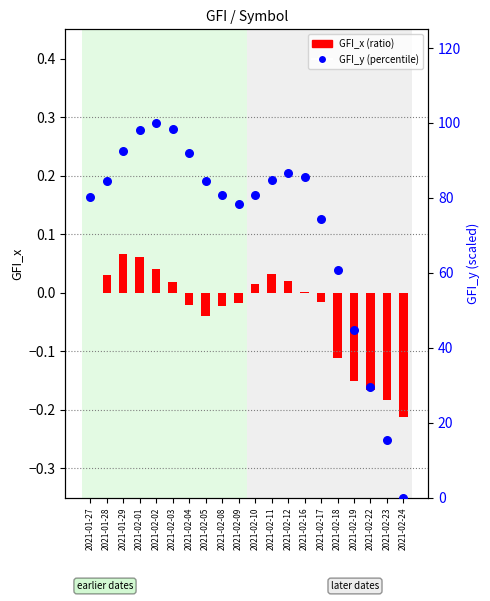

What is the total value across all series at 2021-02-12?

86.7